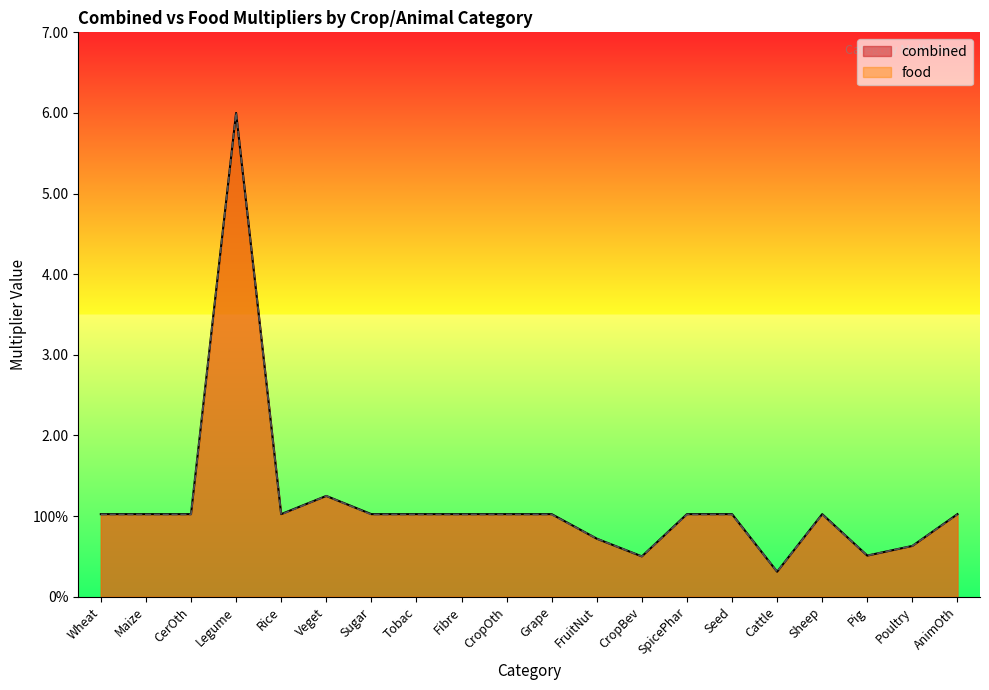

At CropBev, list the series in order from smallest to largest.

combined, food